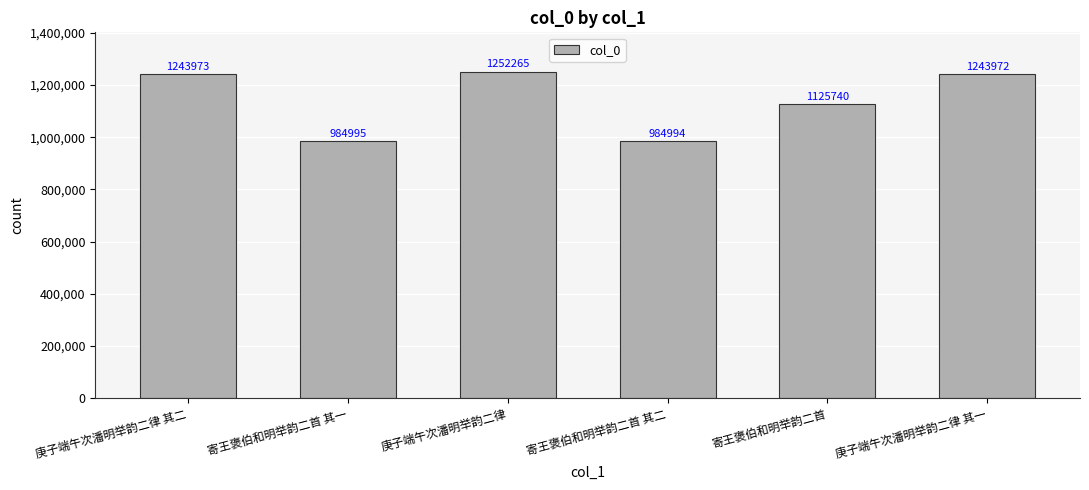

Rank the categories by value from lowest to highest.

寄王褒伯和明举韵二首 其二, 寄王褒伯和明举韵二首 其一, 寄王褒伯和明举韵二首, 庚子端午次潘明举韵二律 其一, 庚子端午次潘明举韵二律 其二, 庚子端午次潘明举韵二律